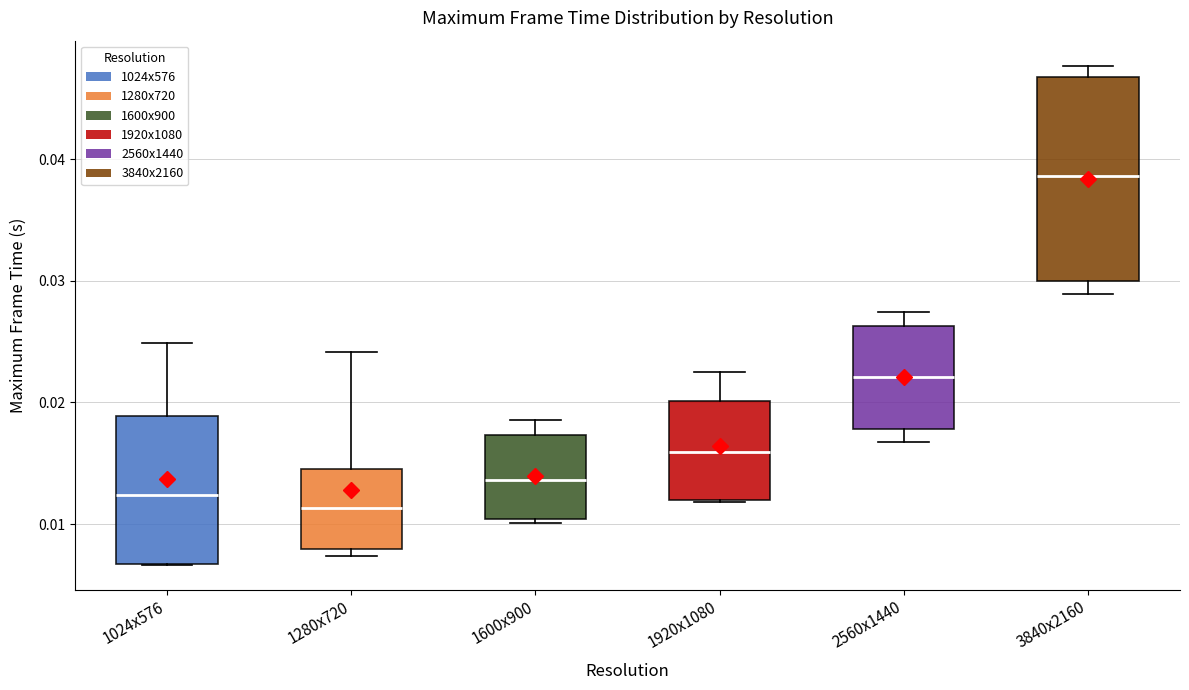

Reading left to right, transcribe this box plot: for each box, give where its median line is, the range the box spans, and where its two whiskers end, as read against the y-axis. The values are not printed on the chart, so give them approximately, as read against the axis.

1024x576: median 0.012, box 0.007 to 0.019, whiskers 0.007 to 0.025
1280x720: median 0.011, box 0.008 to 0.015, whiskers 0.007 to 0.024
1600x900: median 0.014, box 0.010 to 0.017, whiskers 0.010 (just below the box's lower edge) to 0.019
1920x1080: median 0.016, box 0.012 to 0.020, whiskers 0.012 to 0.023
2560x1440: median 0.022, box 0.018 to 0.026, whiskers 0.017 to 0.027
3840x2160: median 0.039, box 0.030 to 0.047, whiskers 0.029 to 0.048